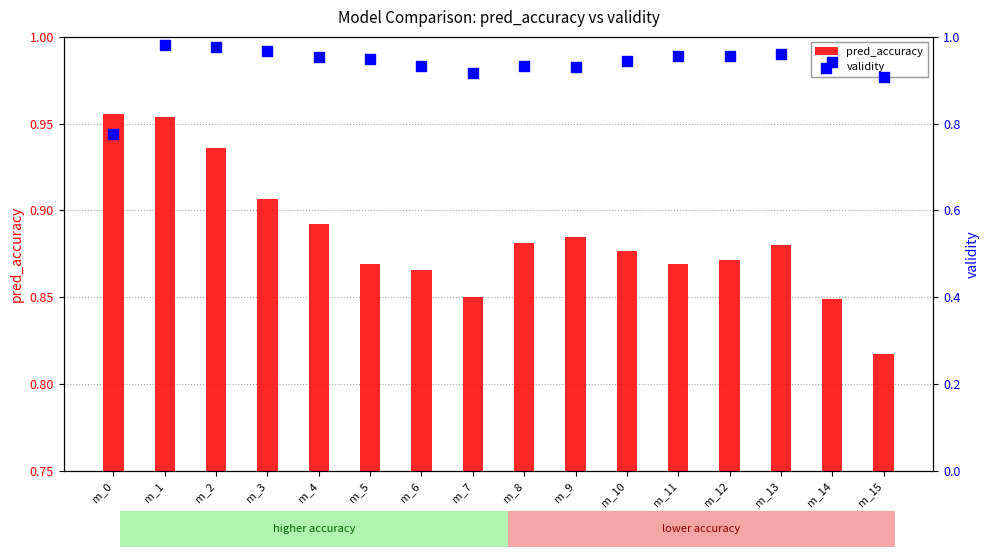

What are all the series names shown in the legend?

pred_accuracy, validity